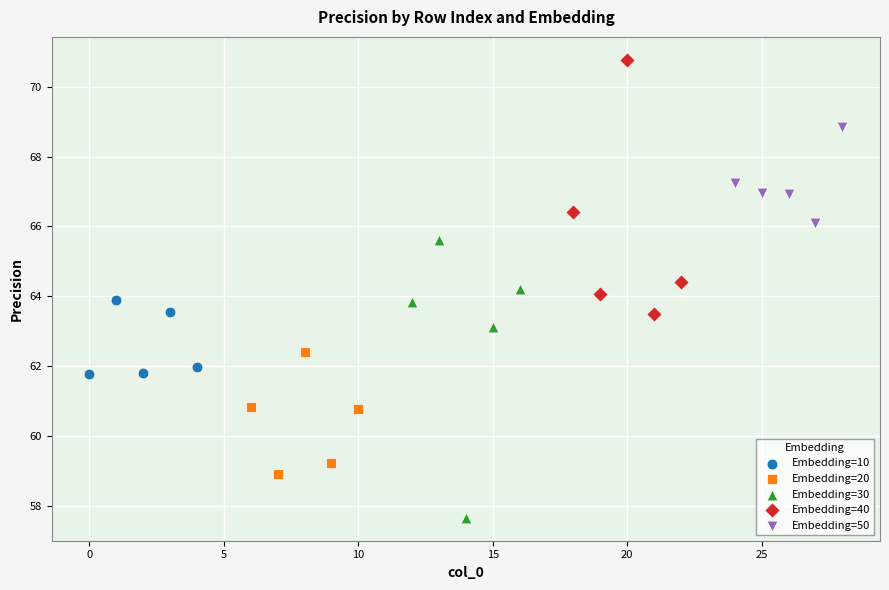

Which series has the largest Y range (max minus min)?

Embedding=30